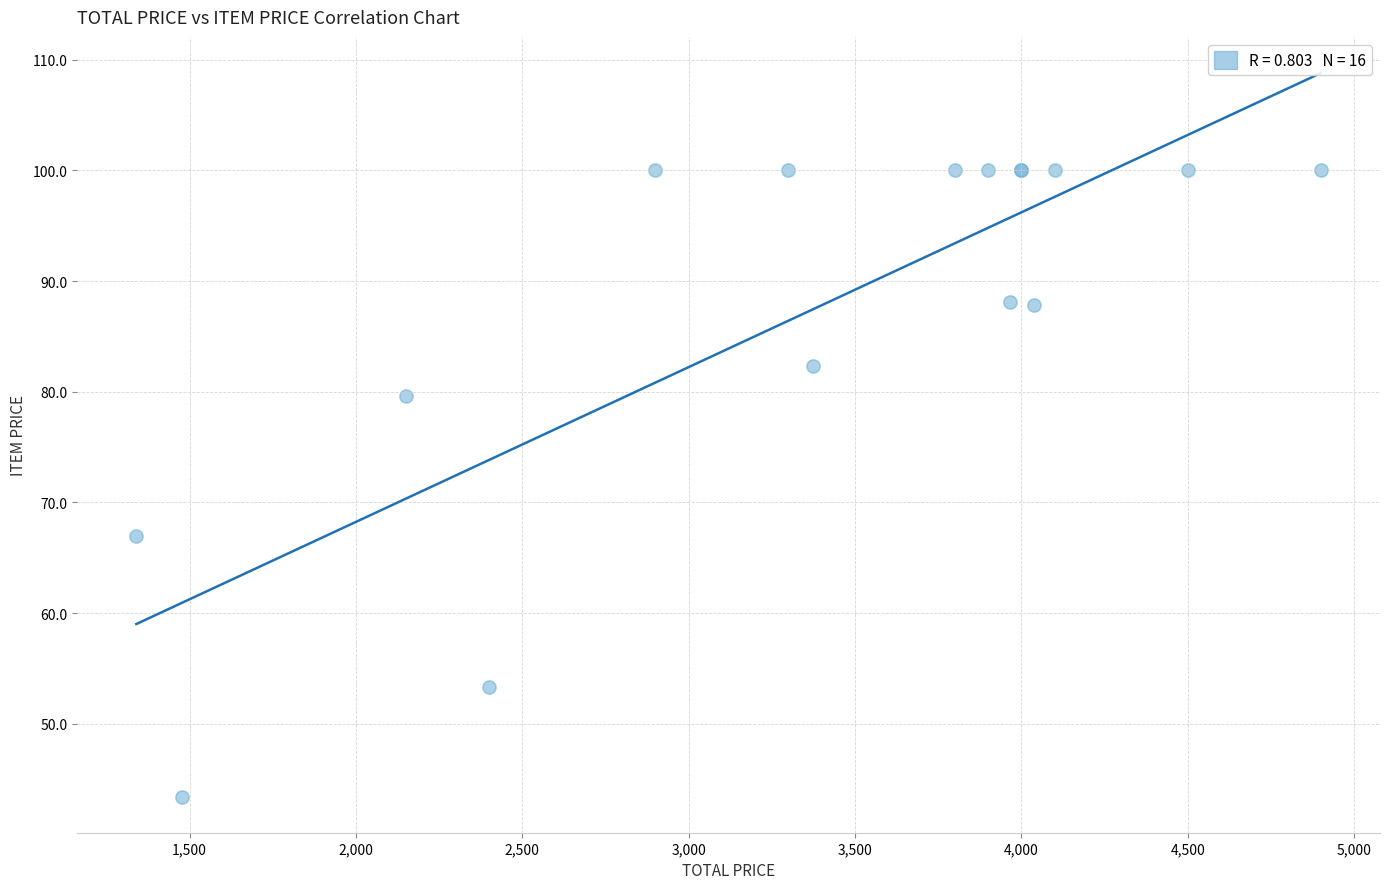

What Y value in the scatter plot is closest to 71?

67.0